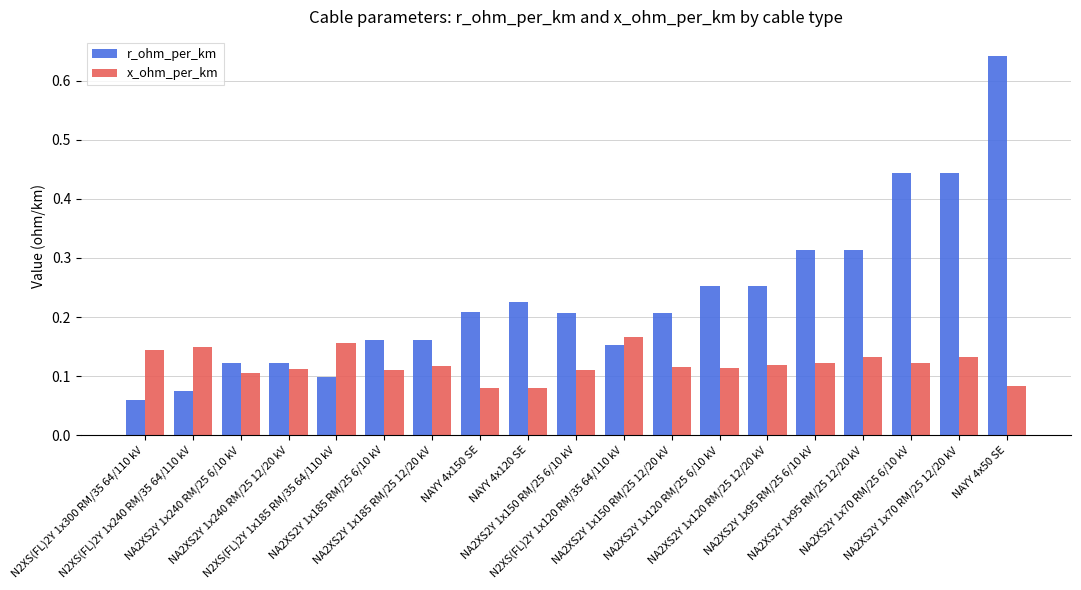

Rank the series by their average value, from lowest to highest.

x_ohm_per_km, r_ohm_per_km